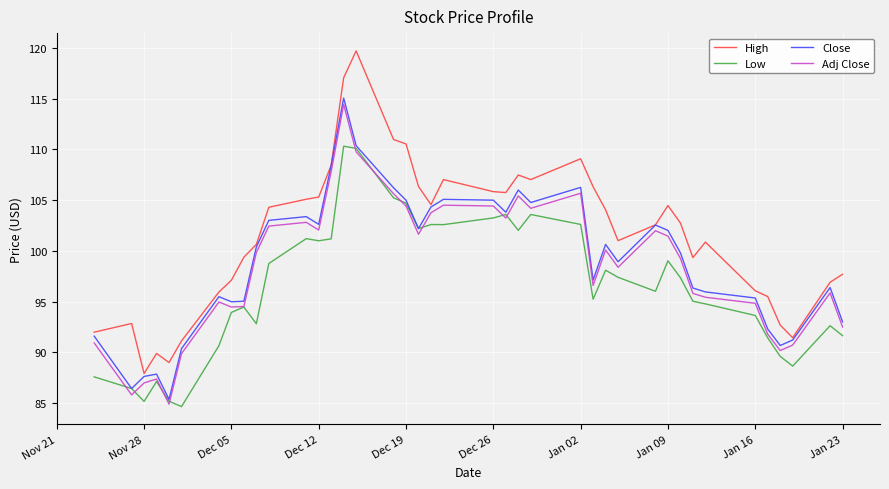

Which series has the largest range (max minus min)?

High